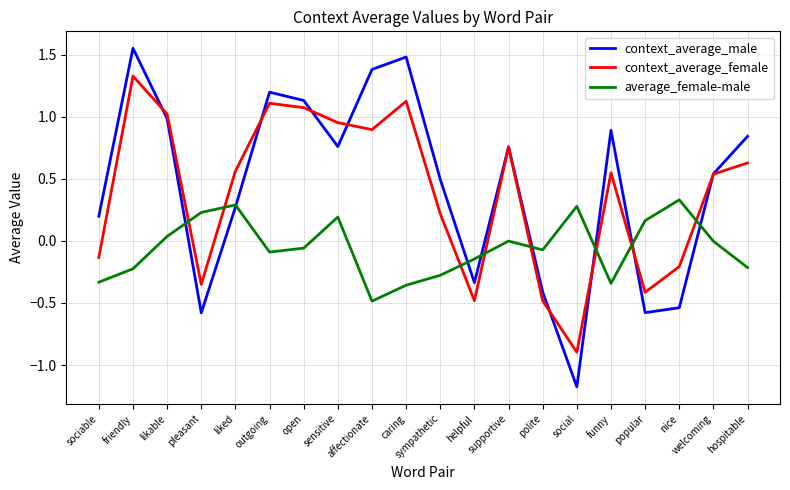

At which category is the sum across all series the highest?

friendly